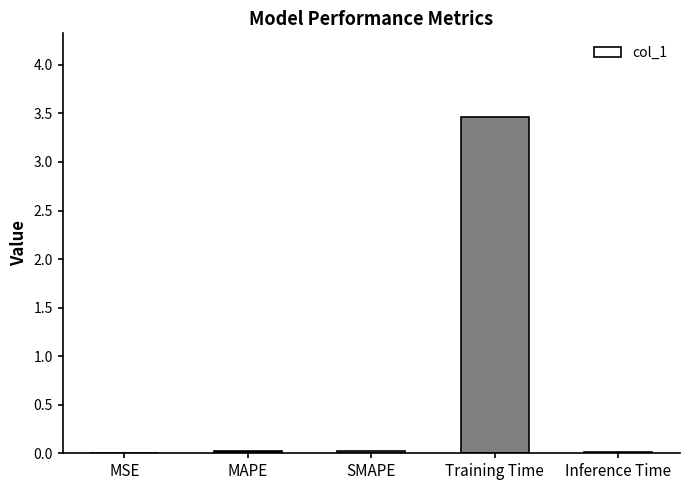

What is the maximum value shown in the chart?

3.5